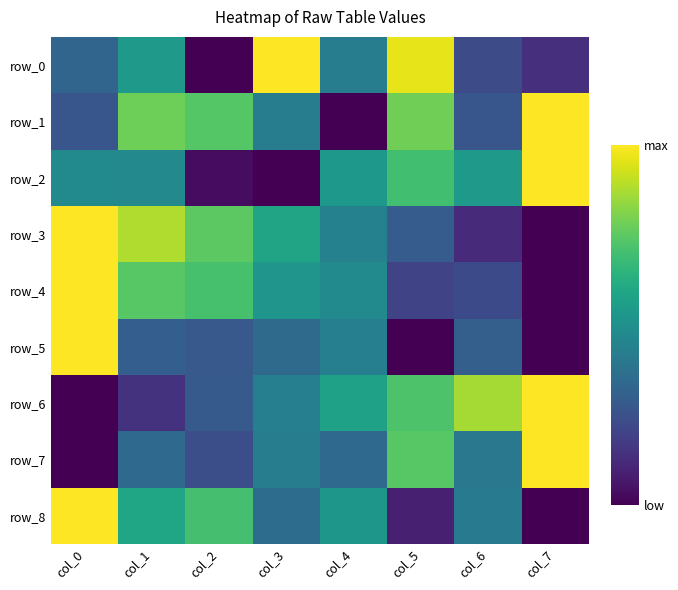

Which category has the lowest value in the row_8 series?

col_7